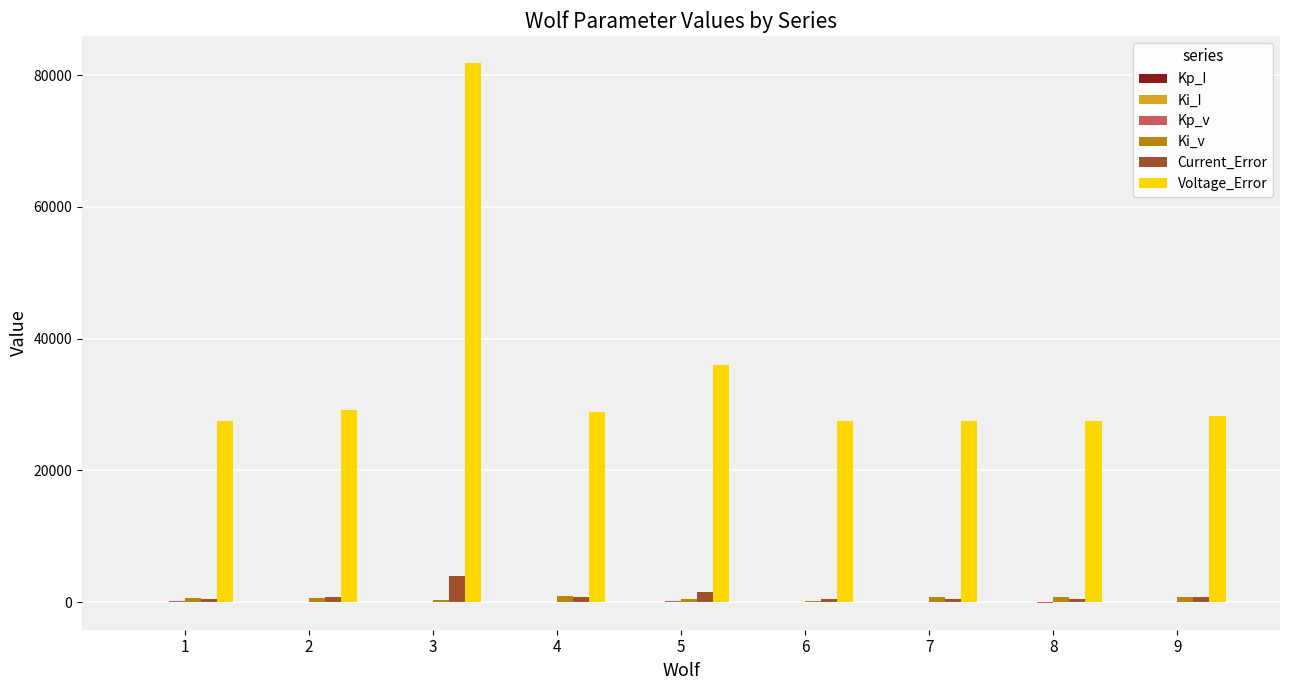

At which category does the chart reach its peak across all series?

3